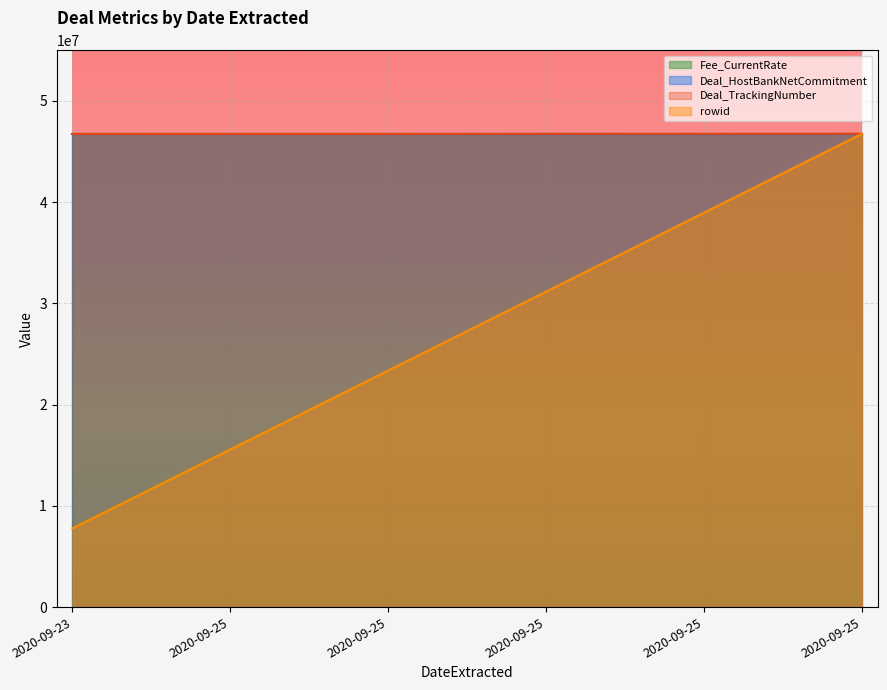

What is the spread (max minus min) of values at 2020-09-23?

38945865.3